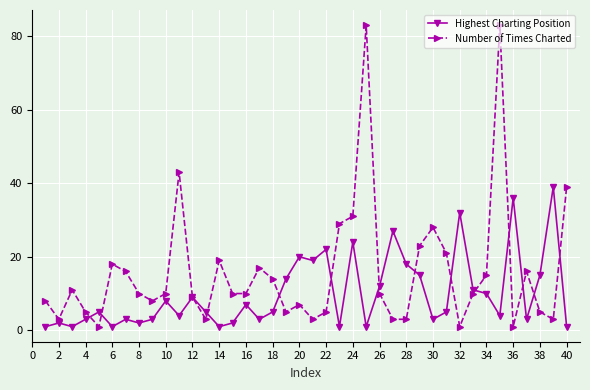

Which series has the largest total across all categories?

Number of Times Charted